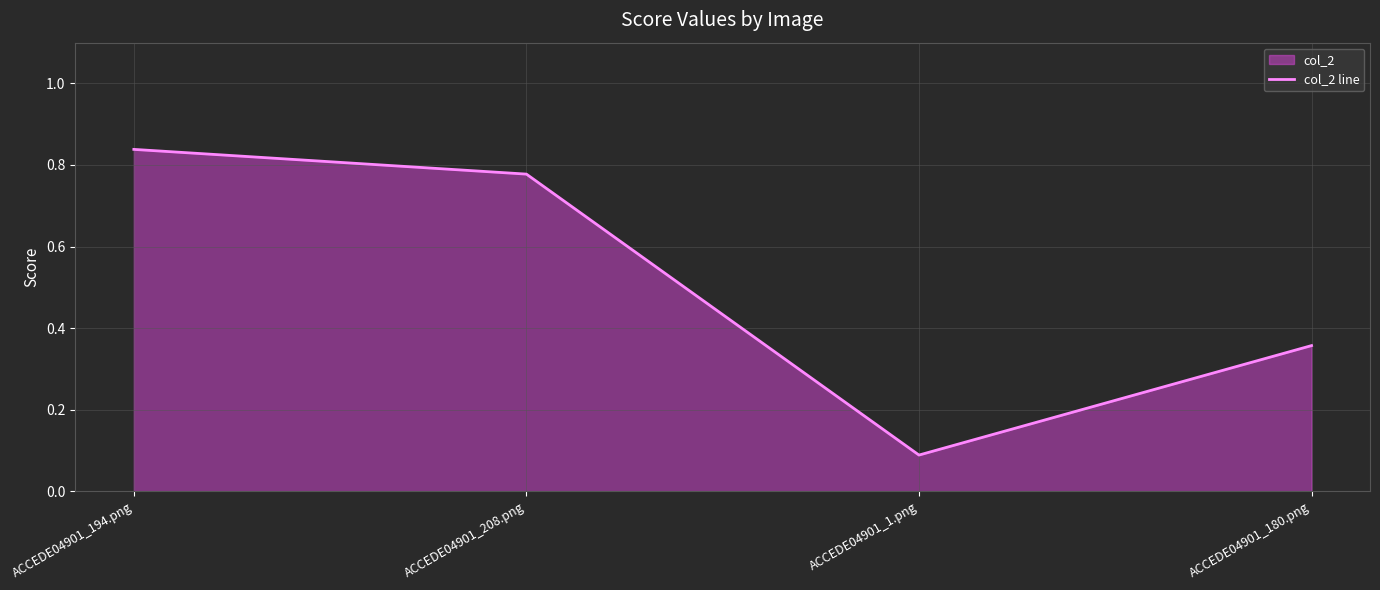

List the labels in order of value, largest first.

ACCEDE04901_194.png, ACCEDE04901_208.png, ACCEDE04901_180.png, ACCEDE04901_1.png